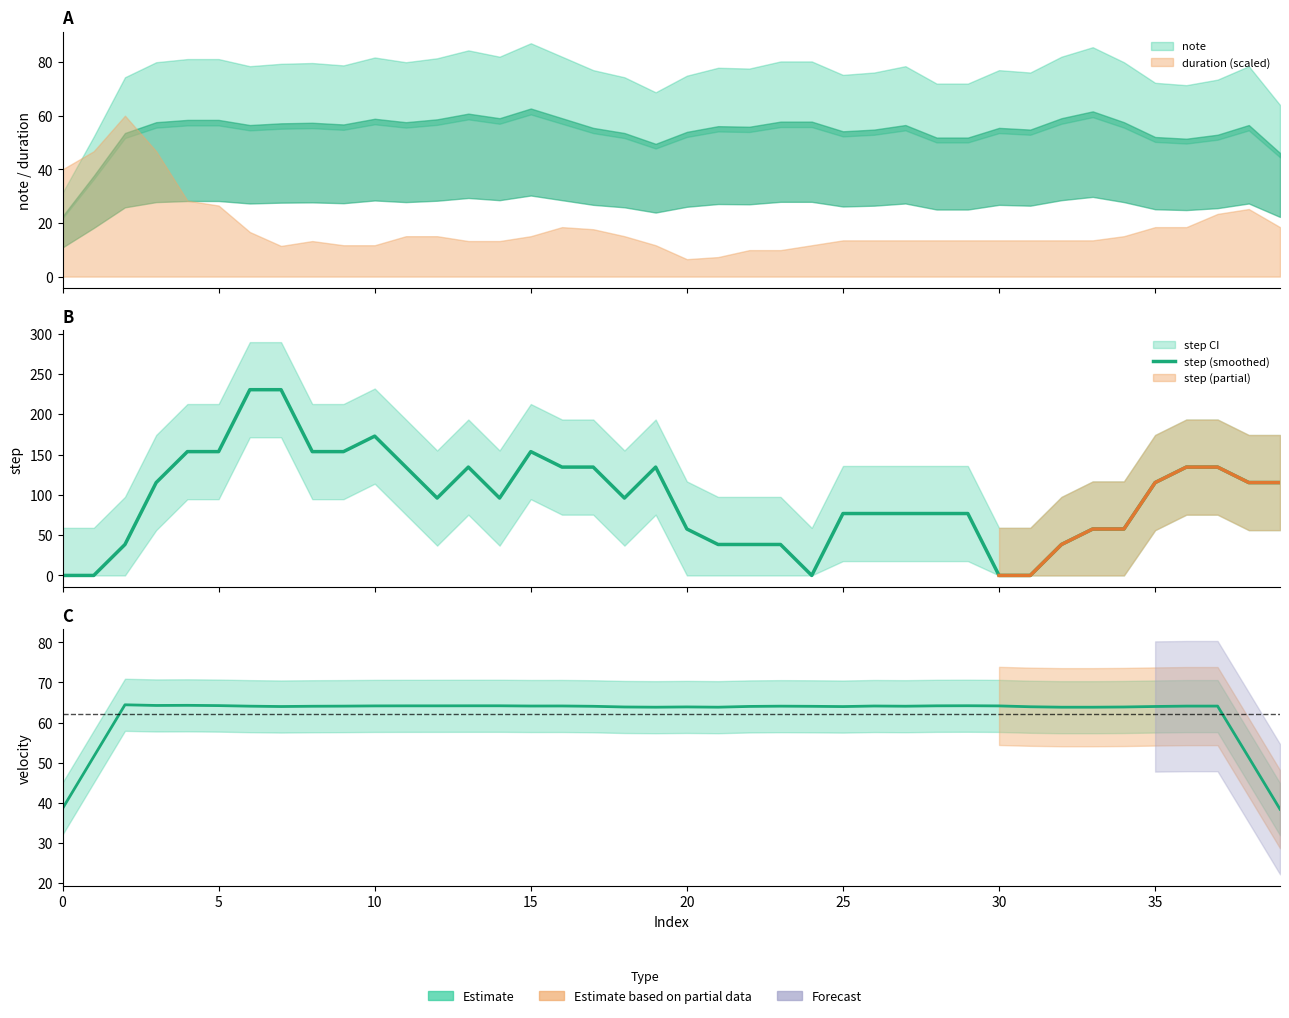

How many distinct data groups are displayed?

2